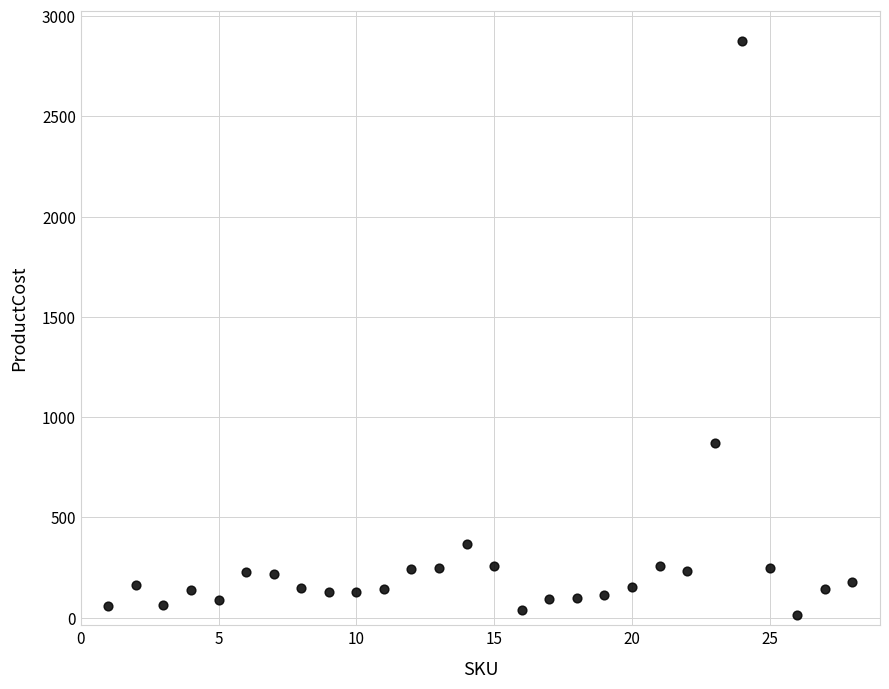

What is the range of Y values (max minus min)?

2862.0